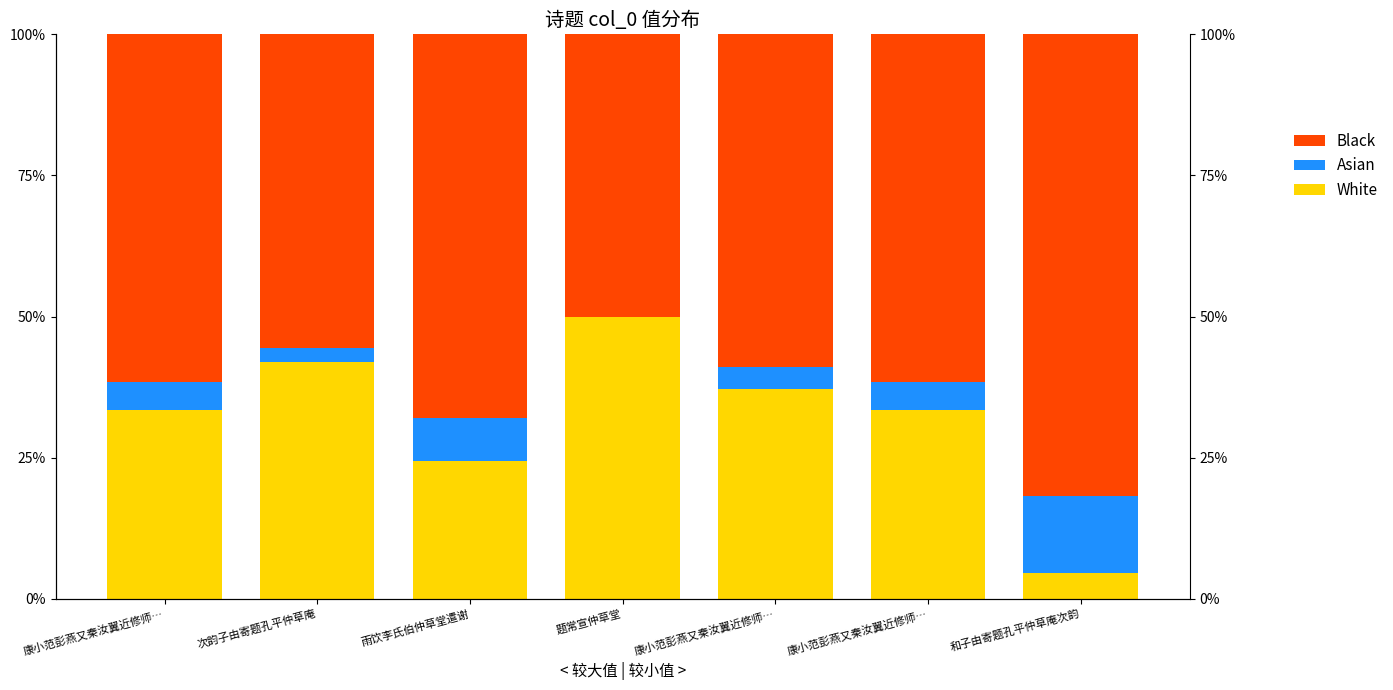

Reading left to right, what are all the values shown in this chart?

White: 康小范彭燕又秦汝翼近修师…=0.3	次韵子由寄题孔平仲草庵=0.4	雨饮李氏伯仲草堂遣谢=0.2	题常宣仲草堂=0.5	康小范彭燕又秦汝翼近修师…=0.4	康小范彭燕又秦汝翼近修师…=0.3	和子由寄题孔平仲草庵次韵=0.0
Asian: 康小范彭燕又秦汝翼近修师…=0.0	次韵子由寄题孔平仲草庵=0.0	雨饮李氏伯仲草堂遣谢=0.1	题常宣仲草堂=0.0	康小范彭燕又秦汝翼近修师…=0.0	康小范彭燕又秦汝翼近修师…=0.0	和子由寄题孔平仲草庵次韵=0.1
Black: 康小范彭燕又秦汝翼近修师…=0.6	次韵子由寄题孔平仲草庵=0.6	雨饮李氏伯仲草堂遣谢=0.7	题常宣仲草堂=0.5	康小范彭燕又秦汝翼近修师…=0.6	康小范彭燕又秦汝翼近修师…=0.6	和子由寄题孔平仲草庵次韵=0.8